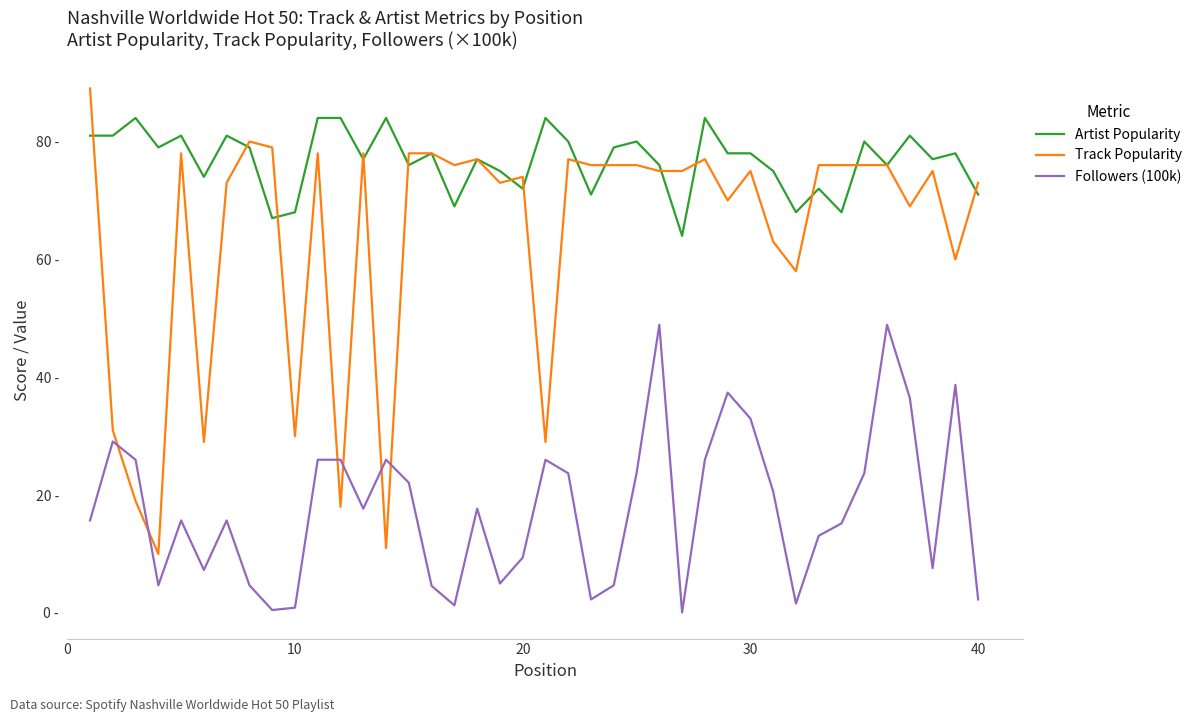

True or false: Followers (100k) has more than 2 points higher than both neighbors.

True